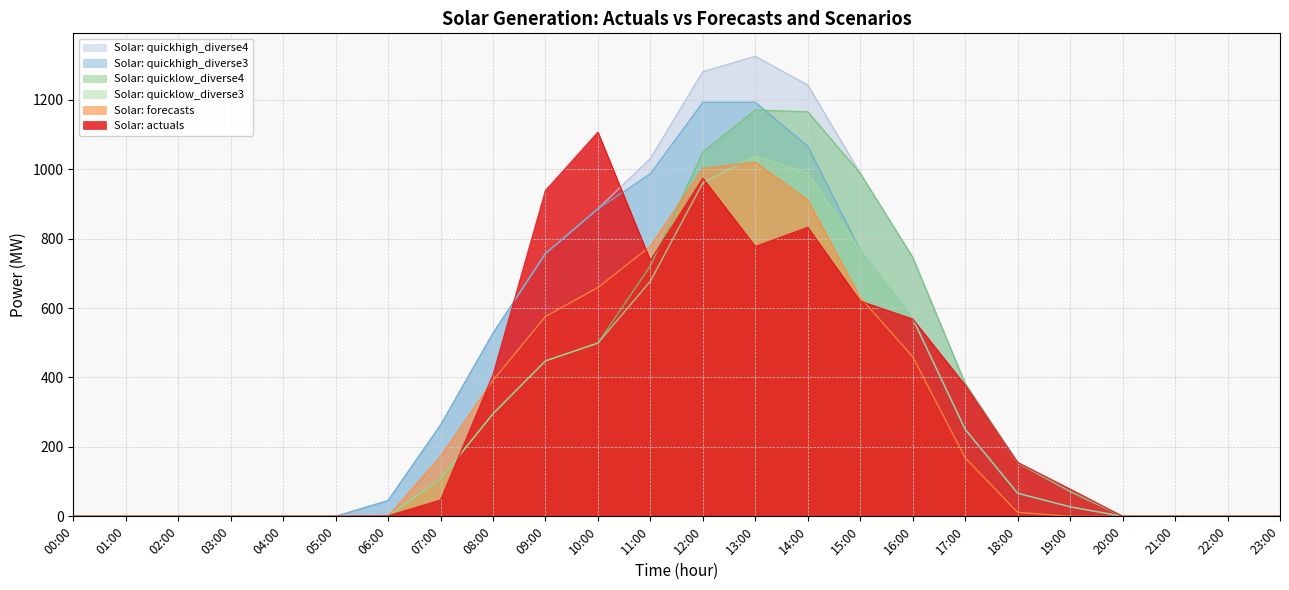

Which has a higher value, 11:00 or 15:00?

11:00